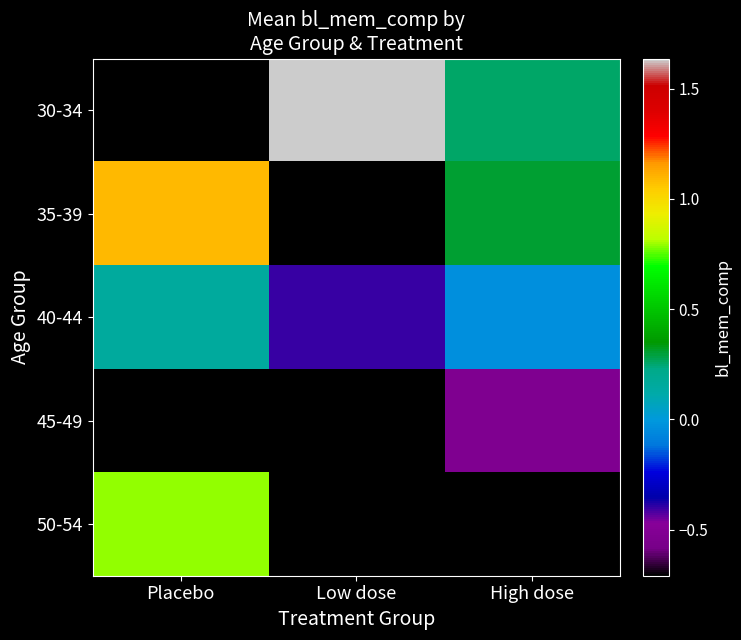

The 35-39 series shows 0.3 at High dose. True or false?

True